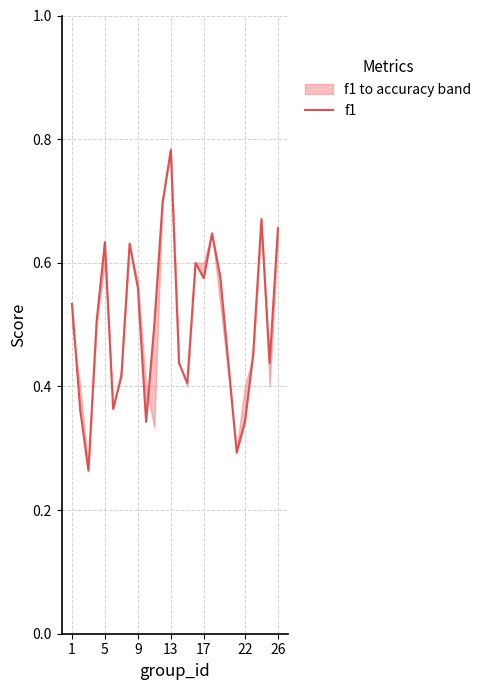

Does the chart display data point markers on the line(s)?

No